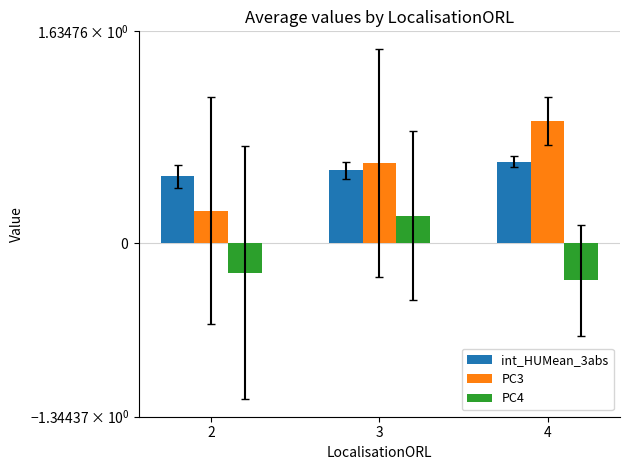

What is the total value across all series at 2?

0.5